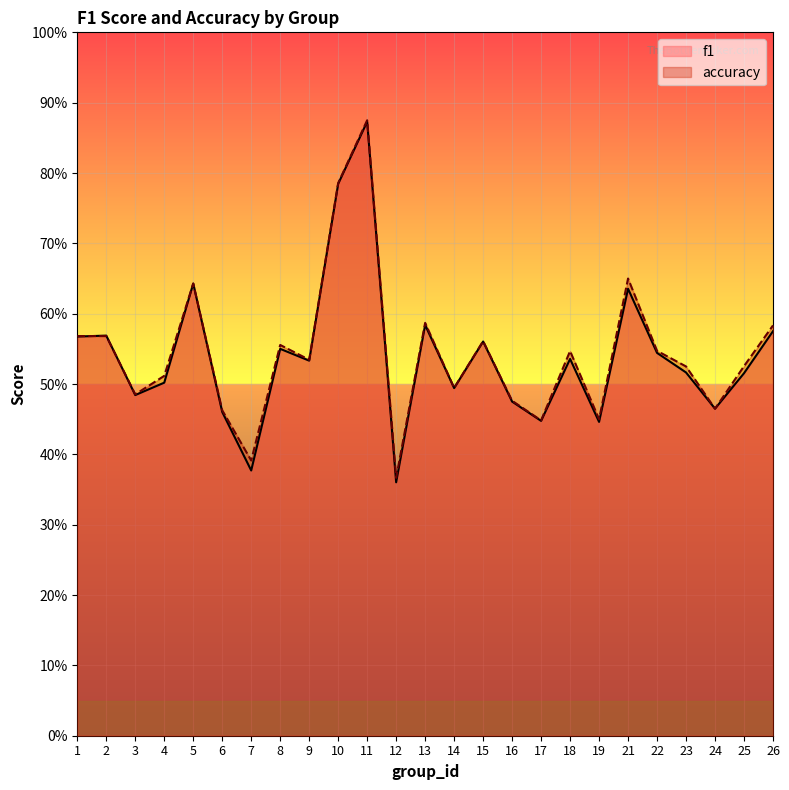

What is the sum of the accuracy values at 10 and 24?

1.3